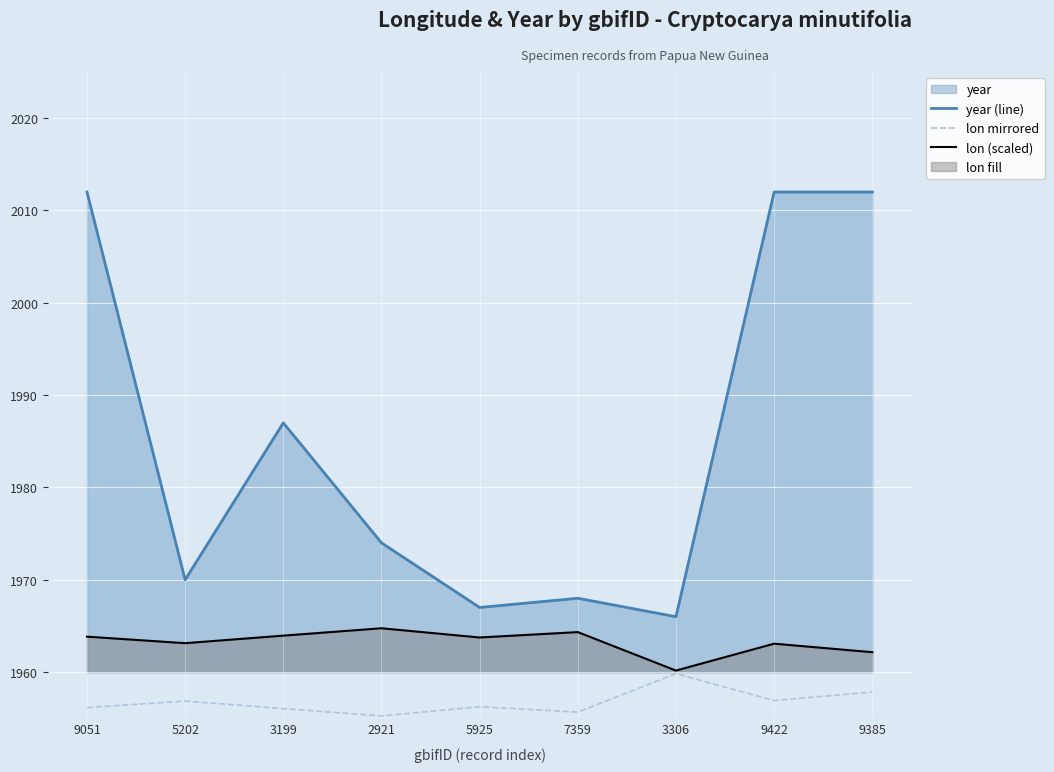

At which label does year (line) reach its peak?

9051